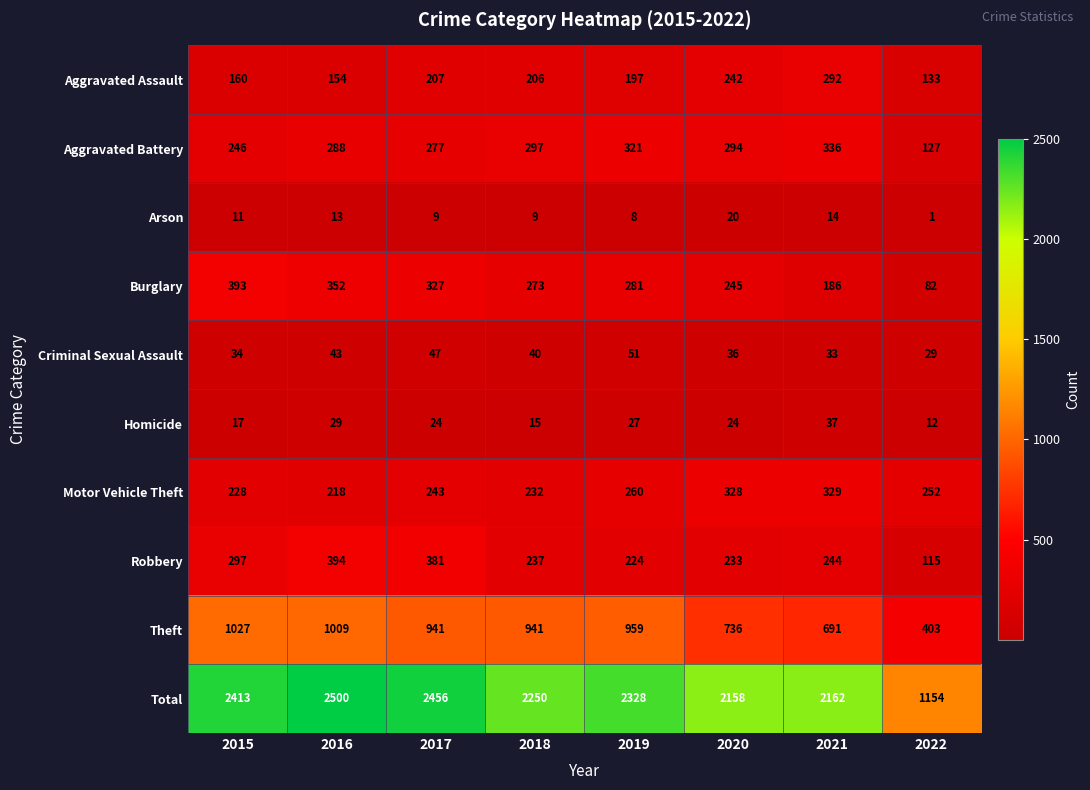

What is the difference between the Burglary values at 2022 and 2017?

245